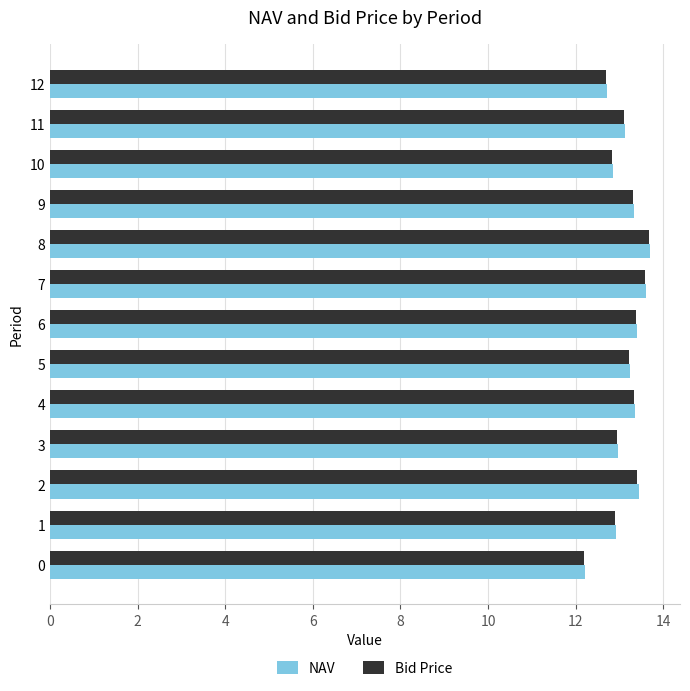

Which series has the widest spread of values?

NAV